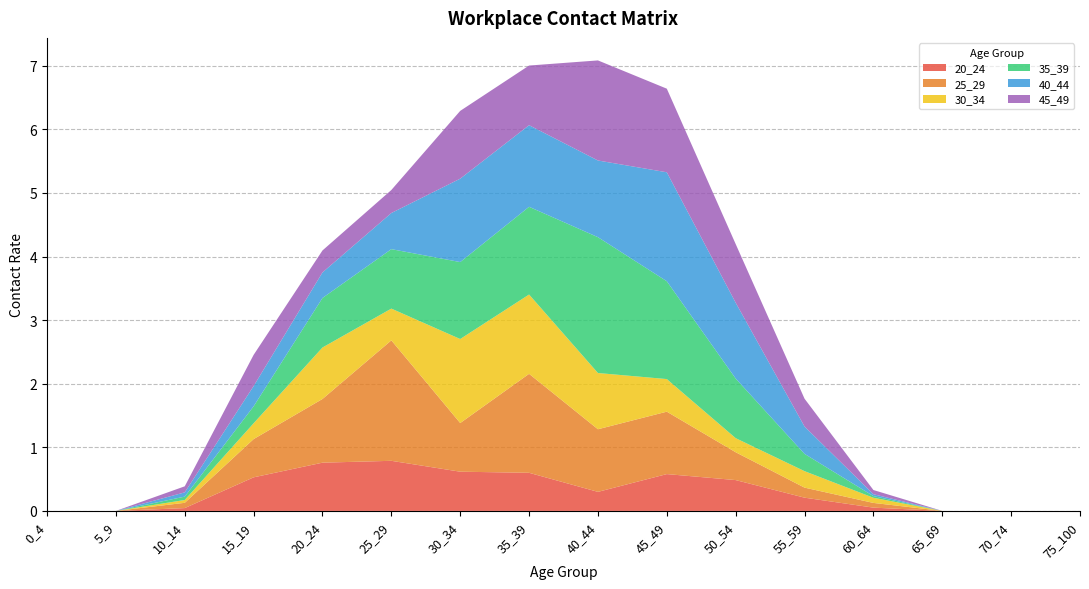

Reading left to right, extract all data points from this chart.

20_24: 0.0	0.0	0.0	0.5	0.8	0.8	0.6	0.6	0.3	0.6	0.5	0.2	0.1	0.0	0.0	0.0
25_29: 0.0	0.0	0.1	0.6	1.0	1.9	0.8	1.6	1.0	1.0	0.4	0.2	0.1	0.0	0.0	0.0
30_34: 0.0	0.0	0.0	0.2	0.8	0.5	1.3	1.2	0.9	0.5	0.2	0.3	0.1	0.0	0.0	0.0
35_39: 0.0	0.0	0.1	0.3	0.8	0.9	1.2	1.4	2.1	1.5	0.9	0.3	0.0	0.0	0.0	0.0
40_44: 0.0	0.0	0.1	0.3	0.4	0.6	1.3	1.3	1.2	1.7	1.2	0.4	0.0	0.0	0.0	0.0
45_49: 0.0	0.0	0.1	0.5	0.3	0.4	1.1	0.9	1.6	1.3	0.9	0.4	0.1	0.0	0.0	0.0